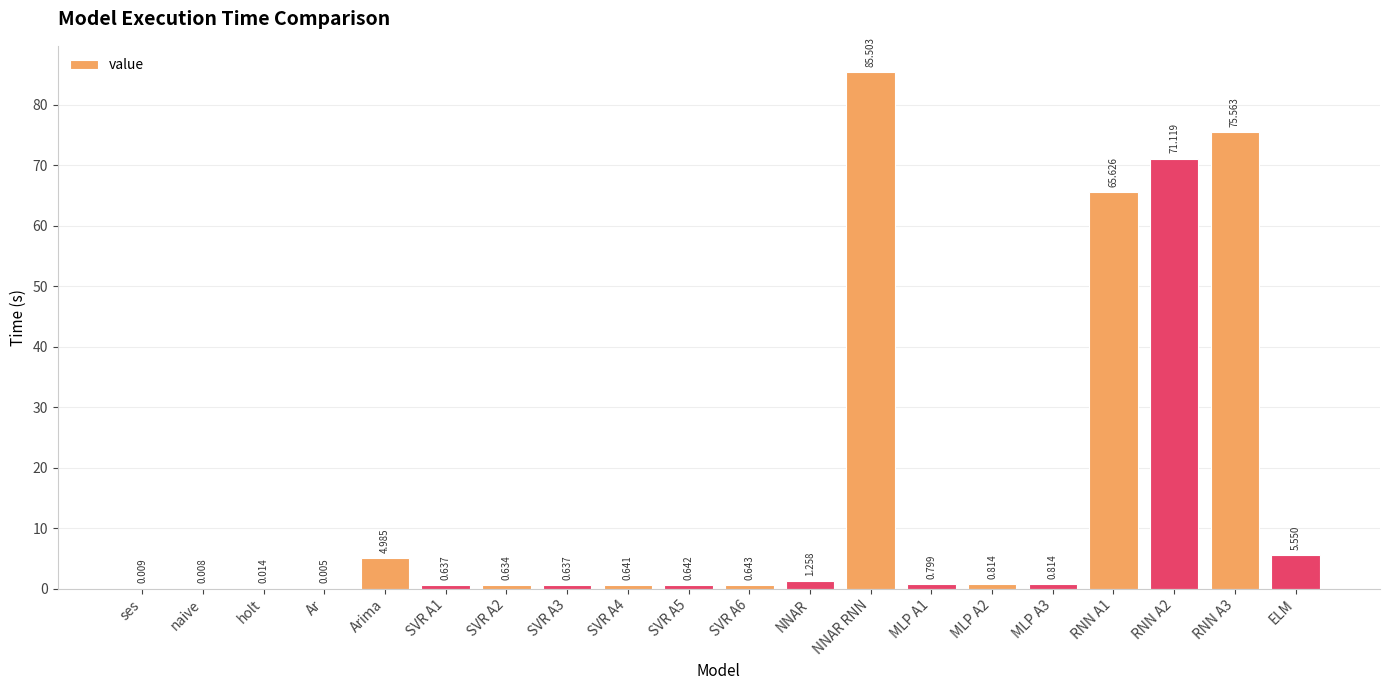

Which label corresponds to the largest value in the chart?

NNAR RNN